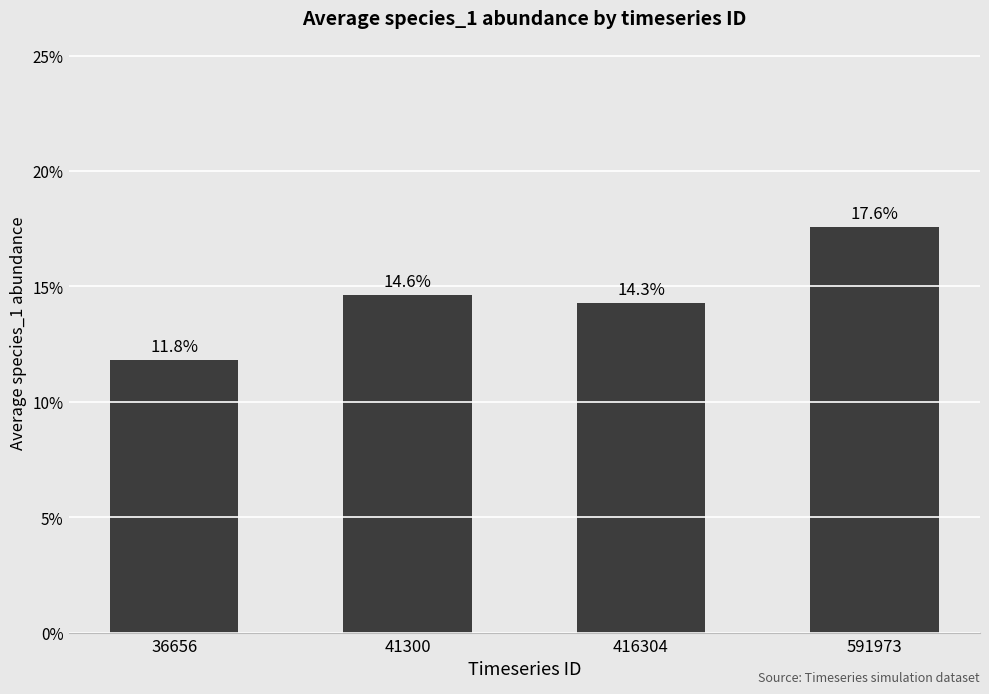

Where is the data nearest to the value 0?

36656